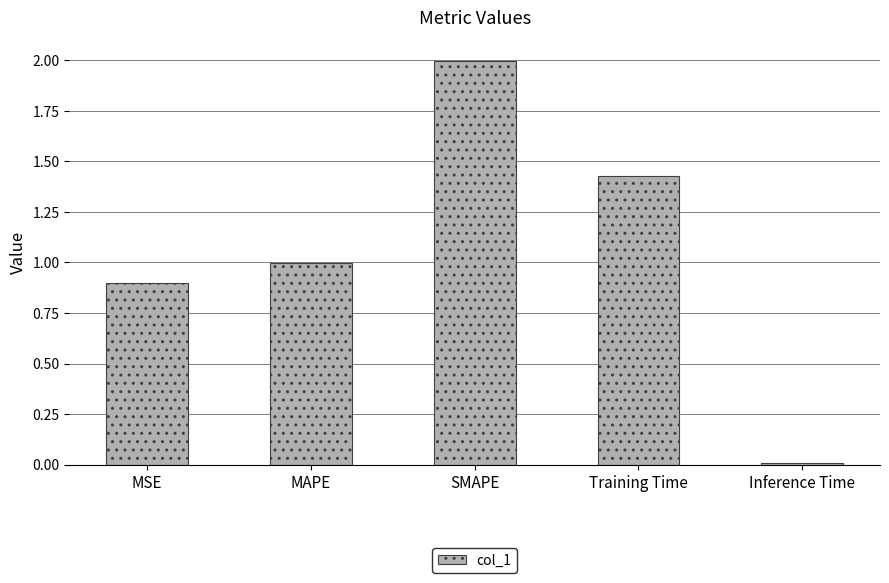

At which category does the chart reach its peak across all series?

SMAPE